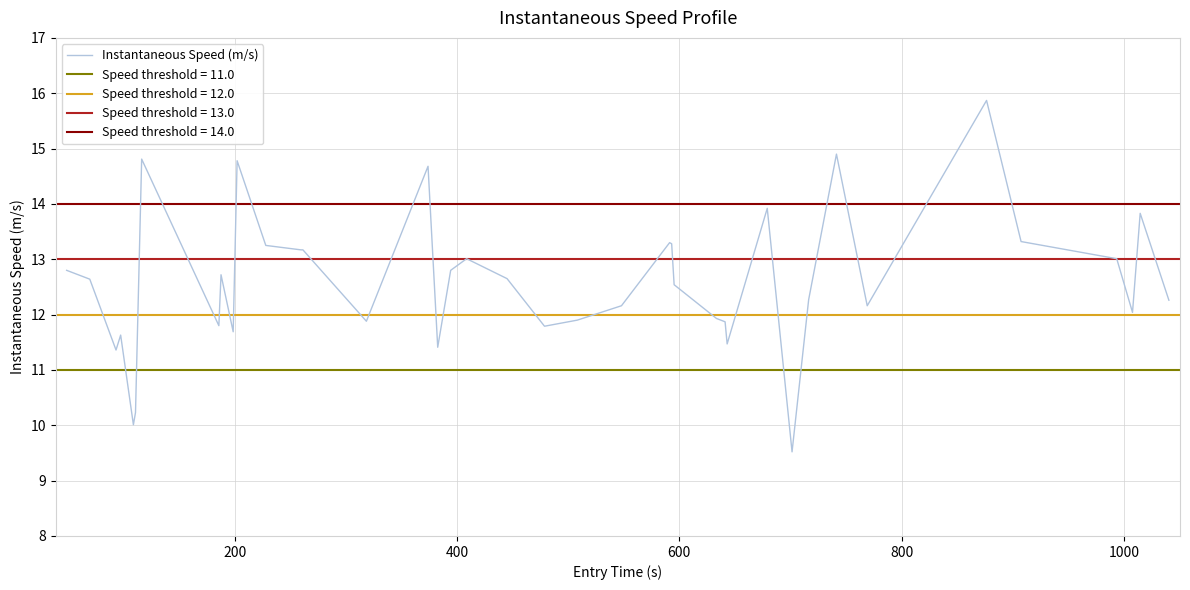

What is the minimum value for Instantaneous Speed (m/s)?

9.5